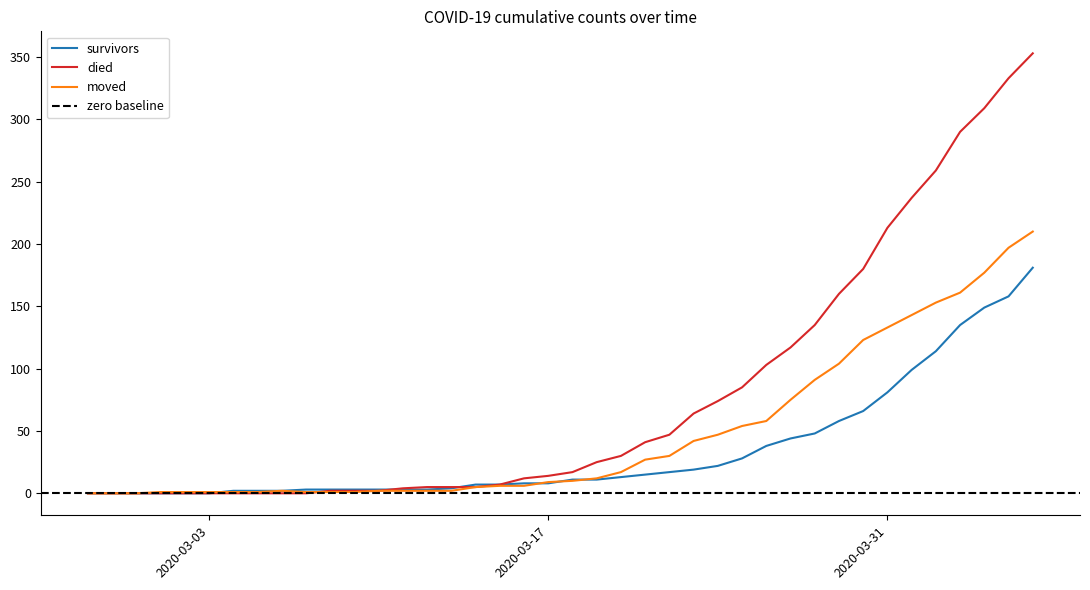

How many data points in moved are above 10?

19